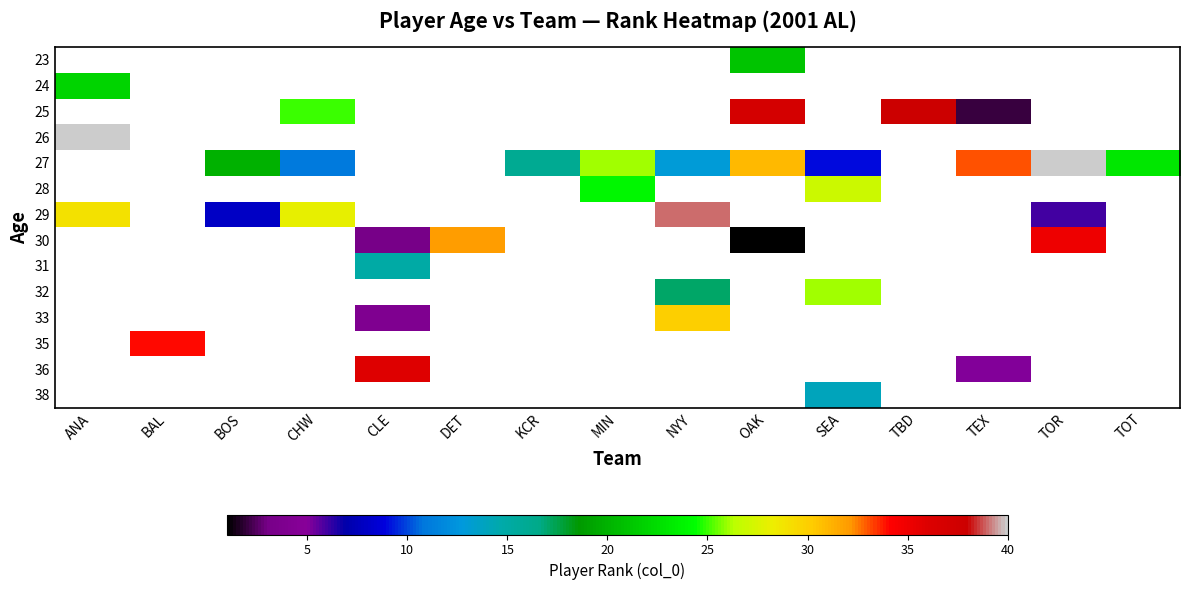

What is the lowest value of the 26 series?

40.0